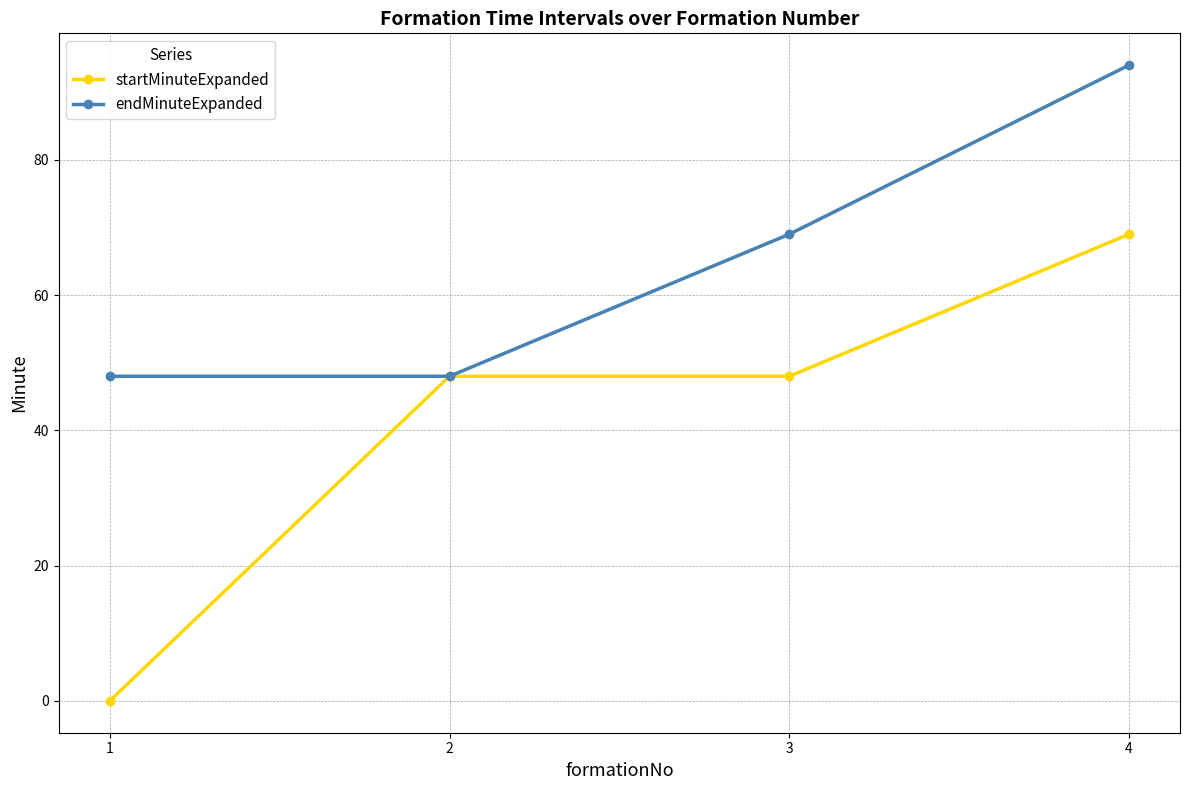

At which category is the sum across all series the highest?

4